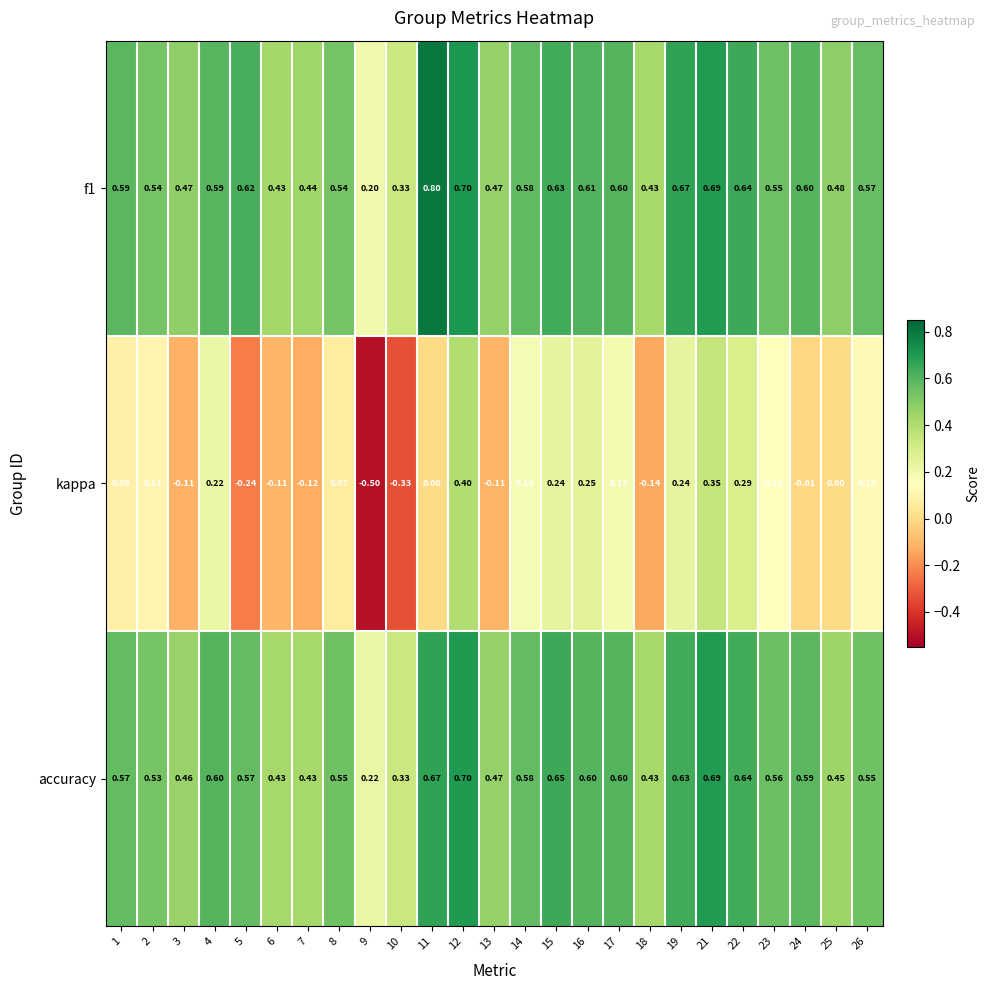

Which series has the largest total across all categories?

f1